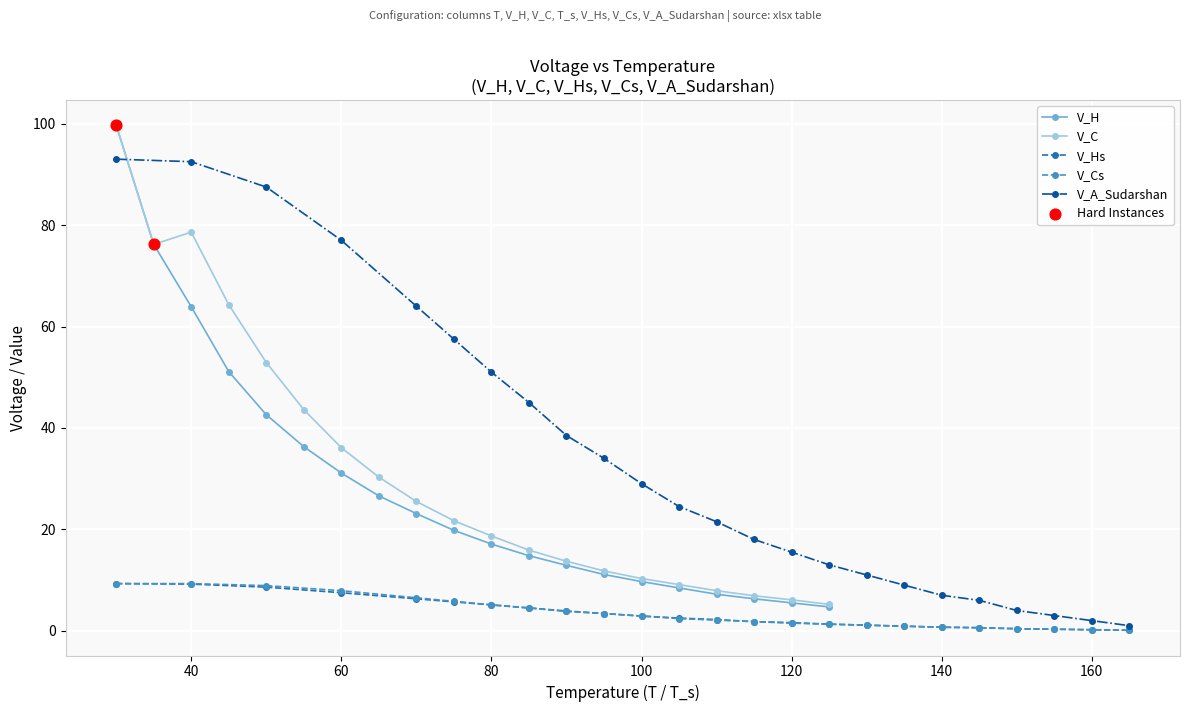

At how many categories does at least one series exceed 79?

3